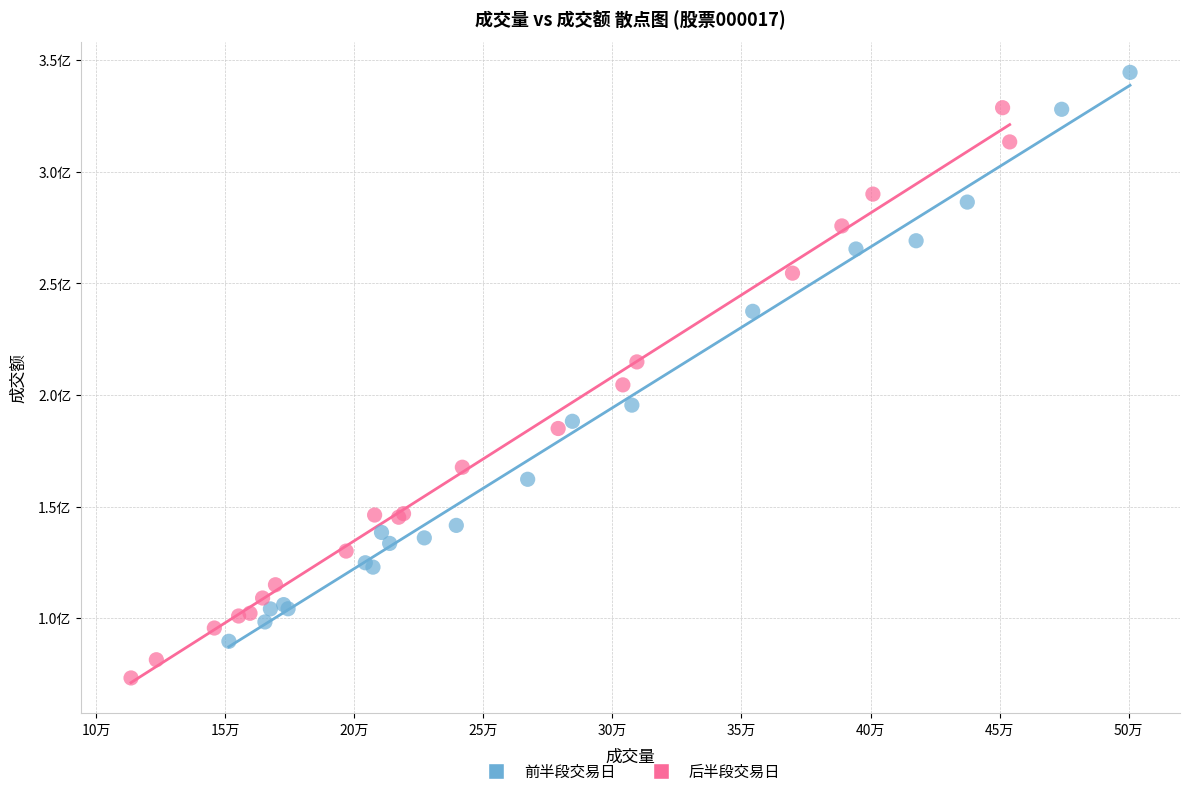

What are all the series names shown in the legend?

前半段交易日, 后半段交易日